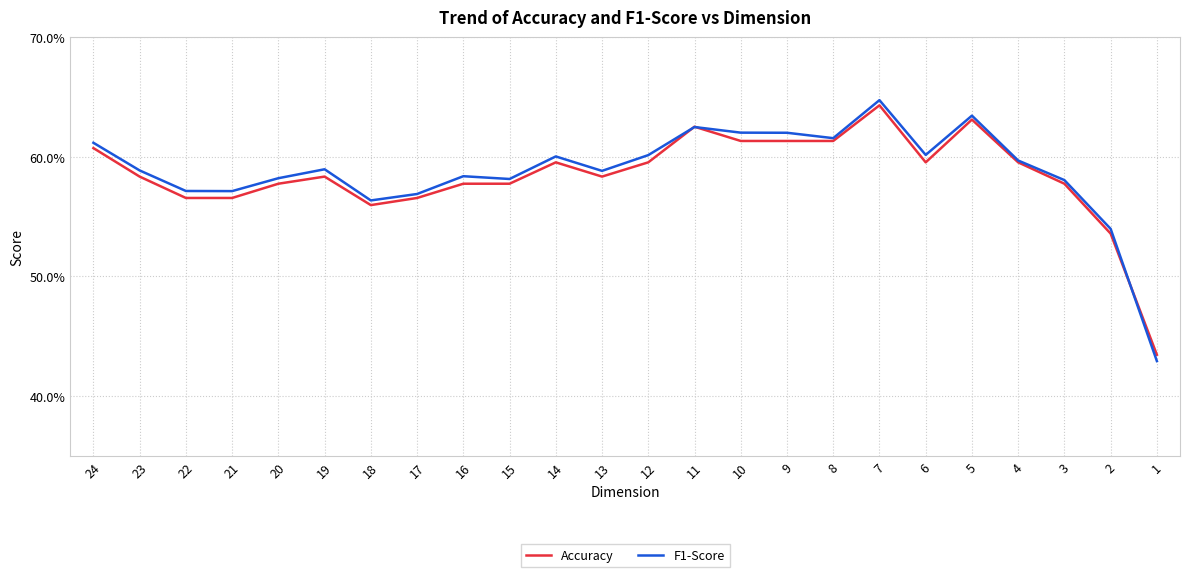

What is the smallest value displayed?

0.4